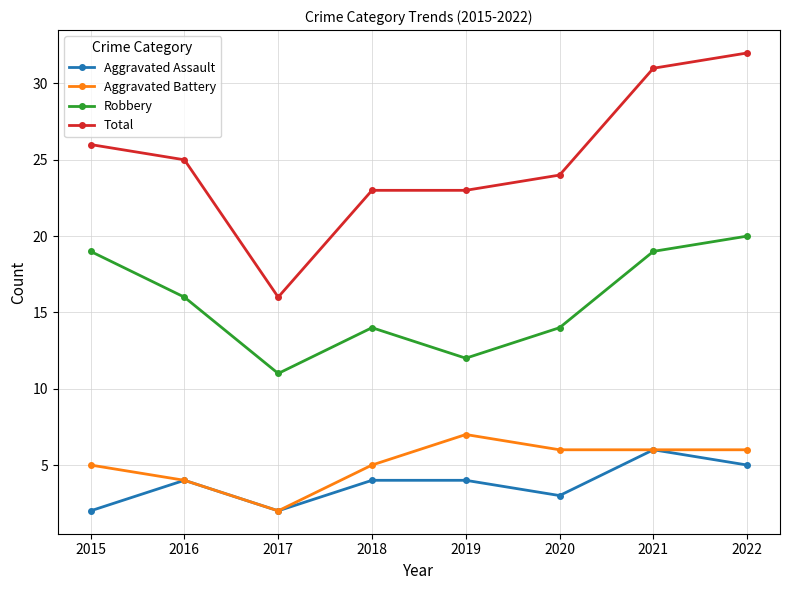

True or false: Total has a value of 20 at 2021.

False